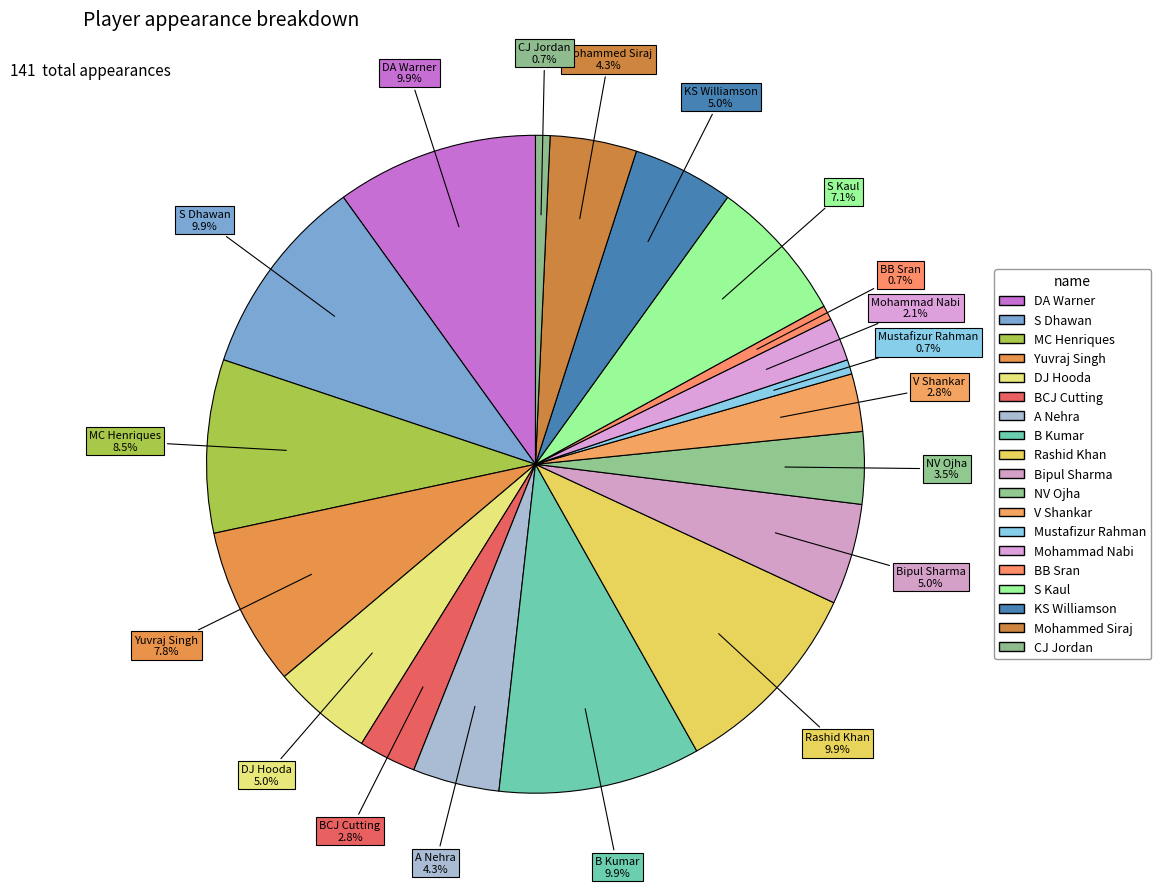

How many segments does this pie chart have?

19